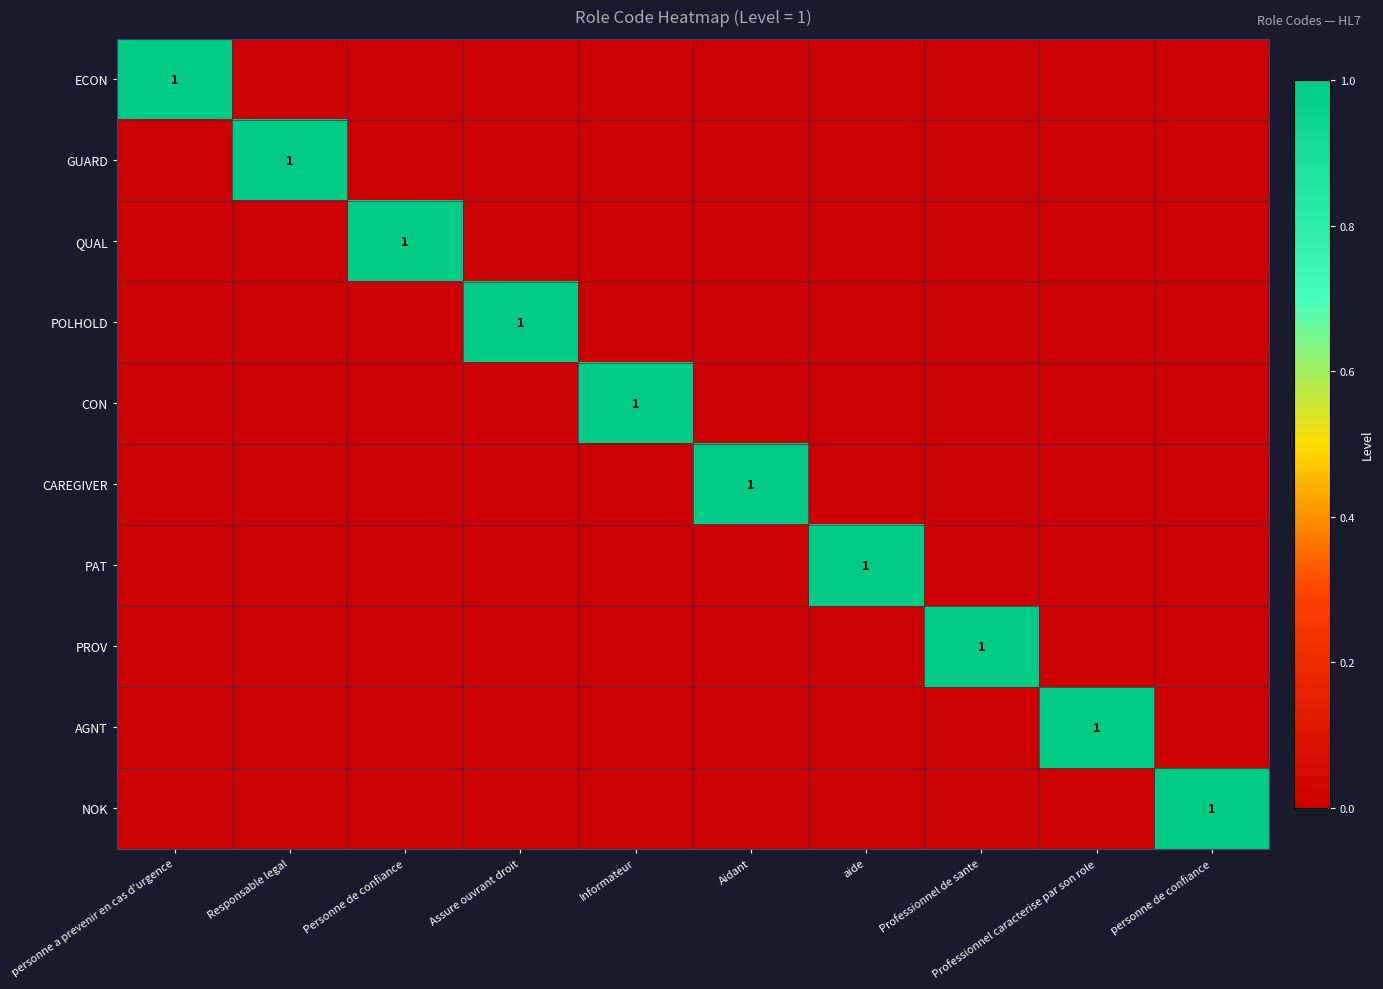

The value of CAREGIVER at Aidant is 1. True or false?

True